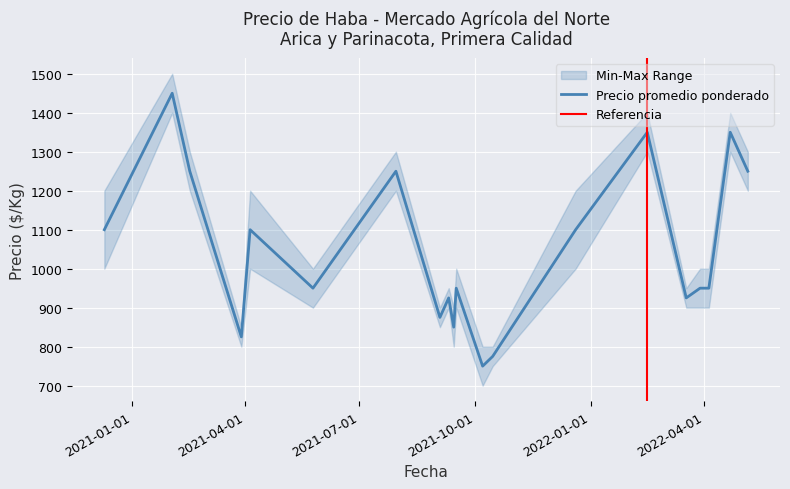

How many values in the Precio mínimo series exceed 900?

9